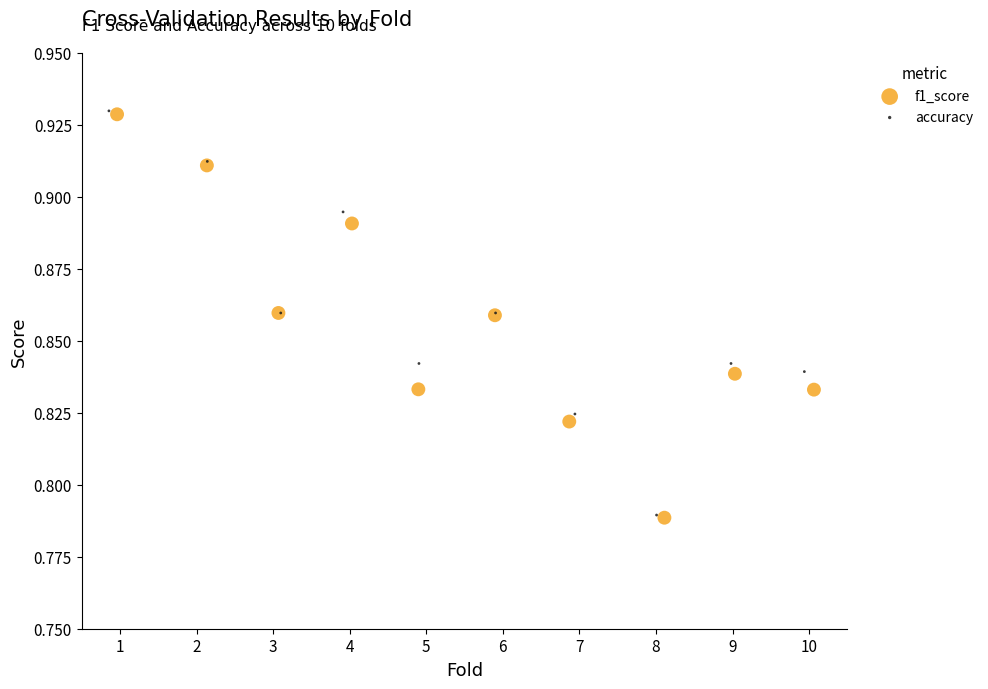

Which series has the largest Y range (max minus min)?

accuracy